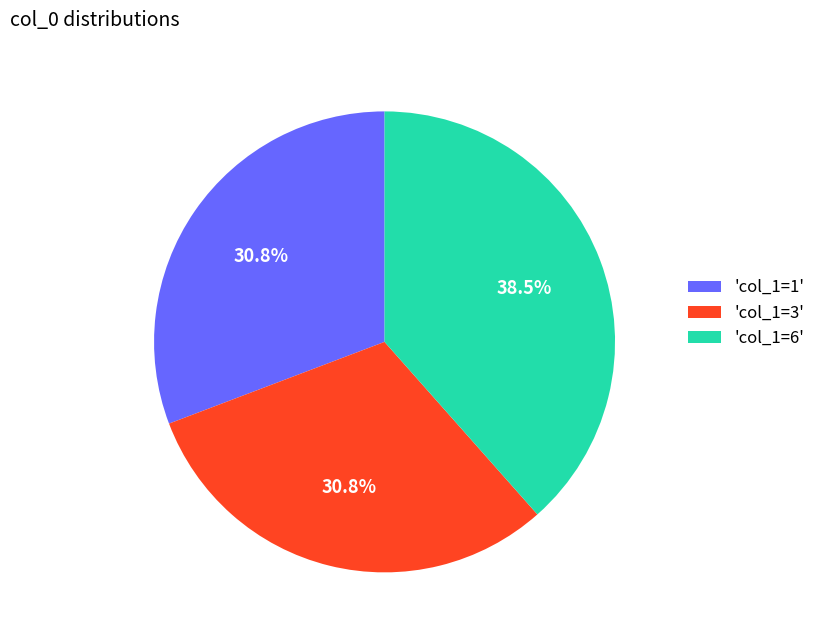

Is 'col_1=1' the majority of the pie?

No